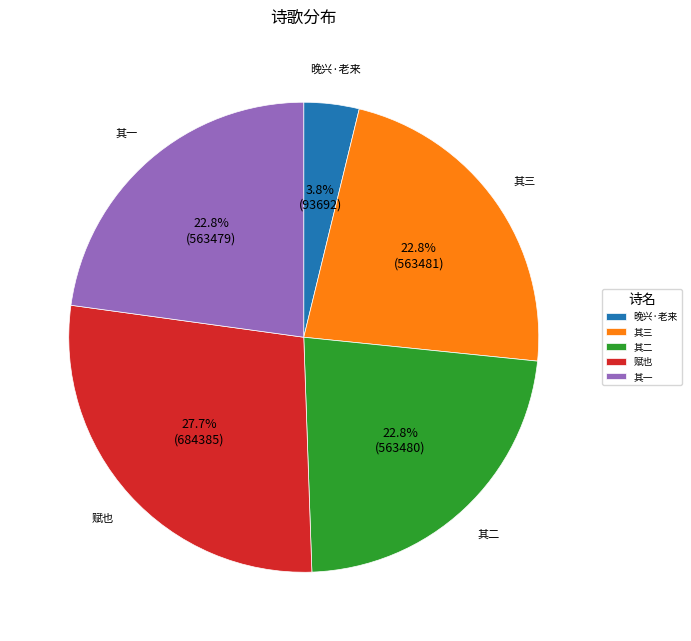

Count the number of slices in the pie.

5